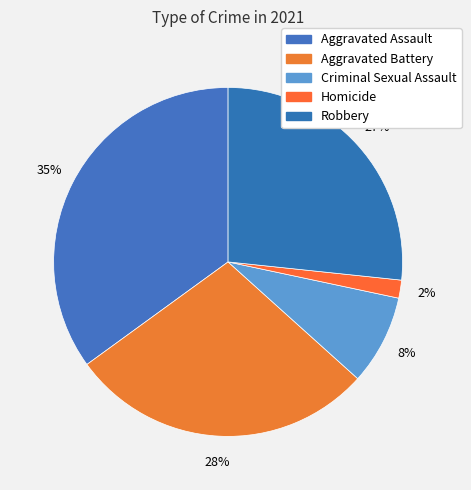

Does Aggravated Assault represent more than half of the total?

No